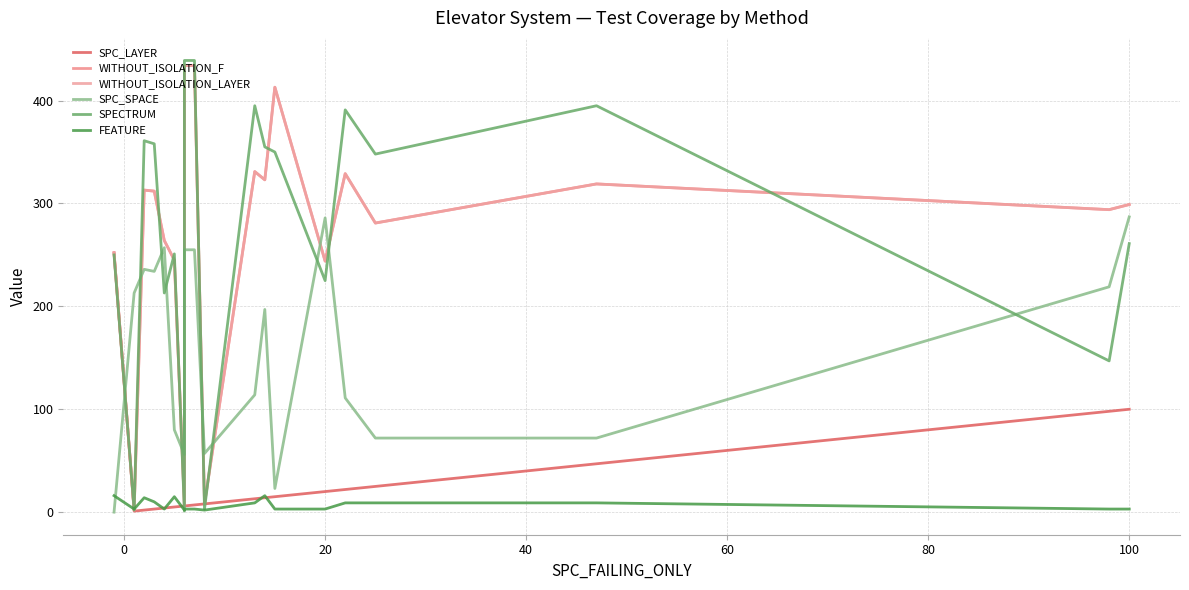

At how many categories does at least one series exceed 109?

17